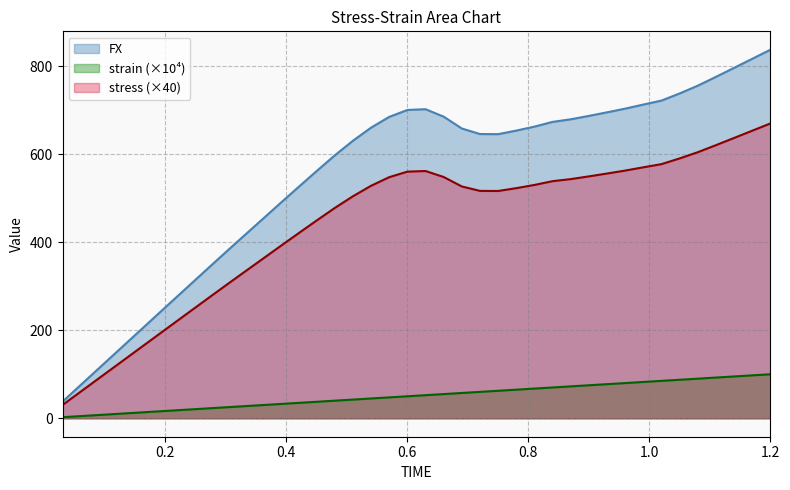

True or false: strain has more than 1 interior local peaks.

False